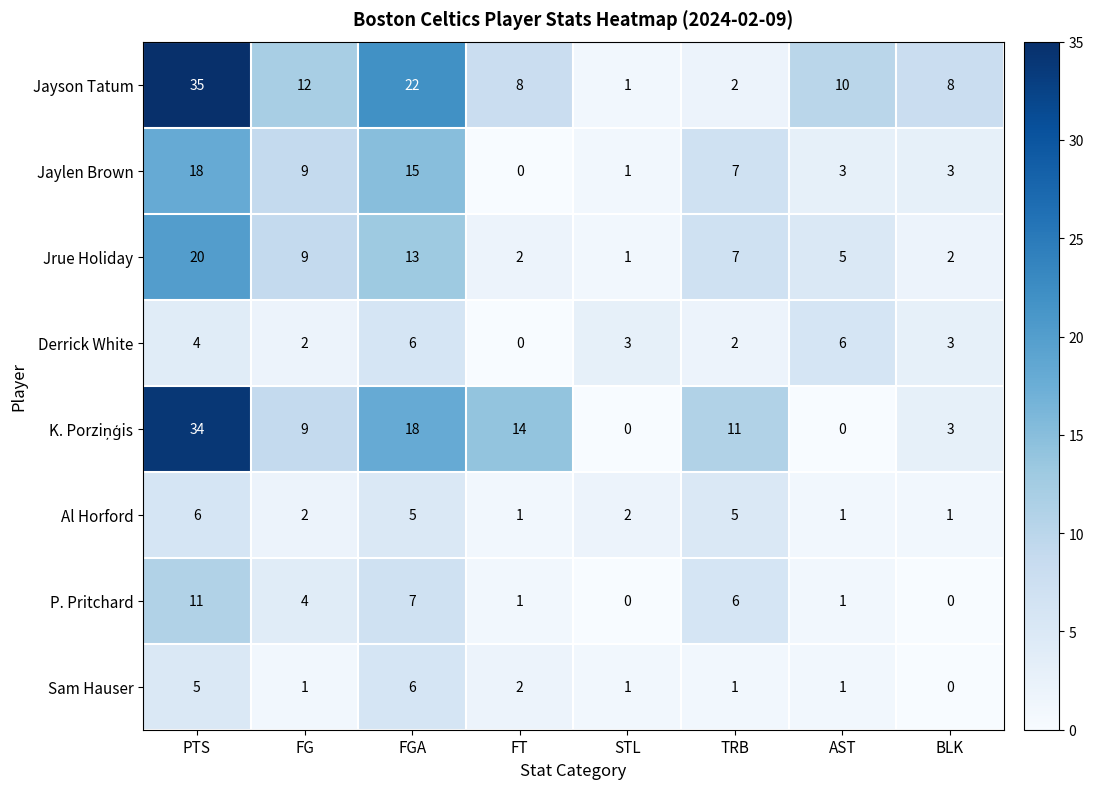

What is the sum of all Jrue Holiday values?

59